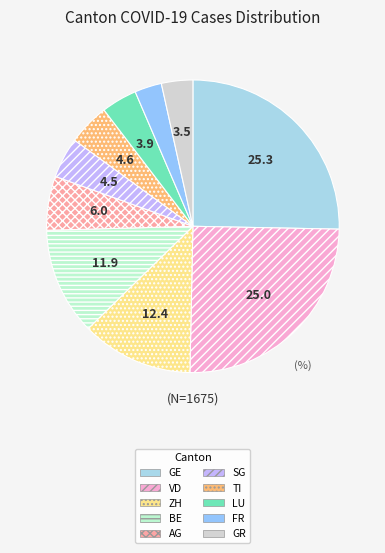

What percentage is the FR slice, to the nearest percent?

3%